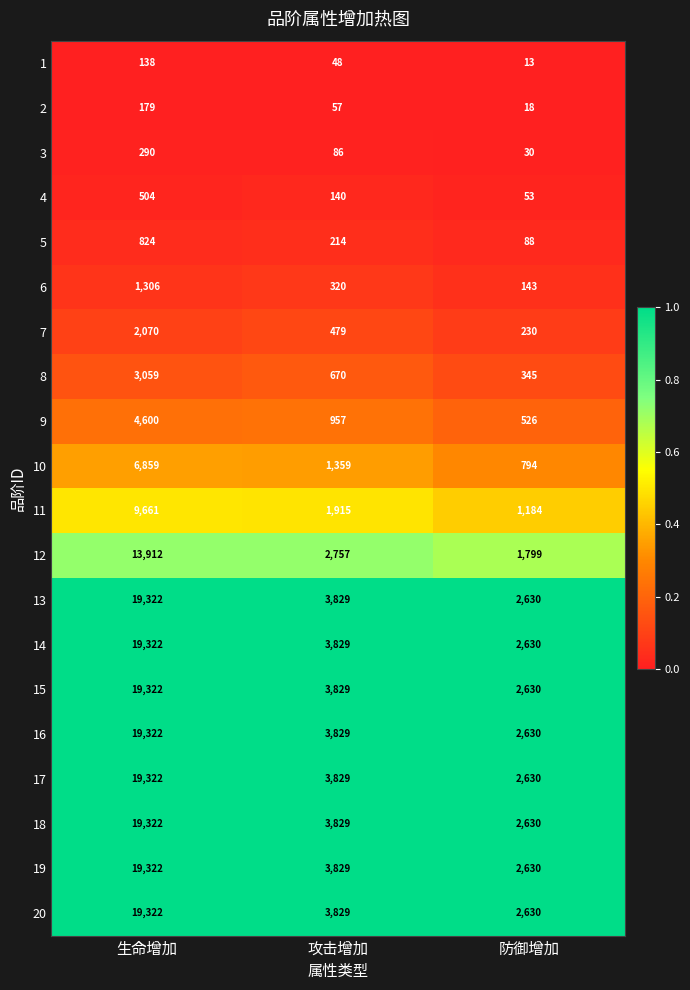

The value of 5 at 生命增加 is 1141. True or false?

False